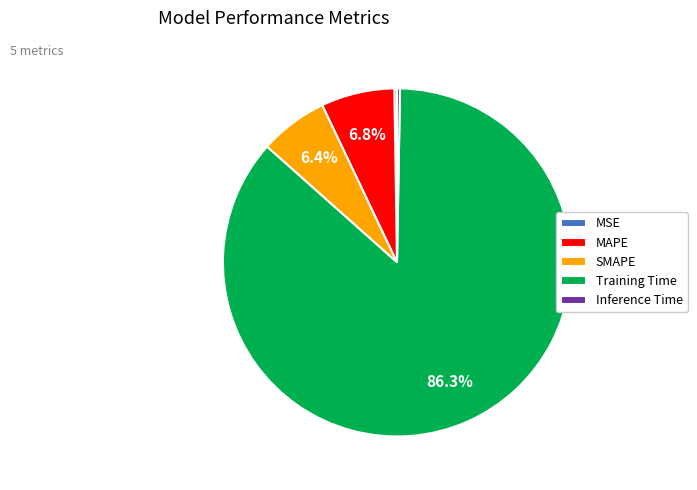

Which has a higher value, MAPE or Training Time?

Training Time